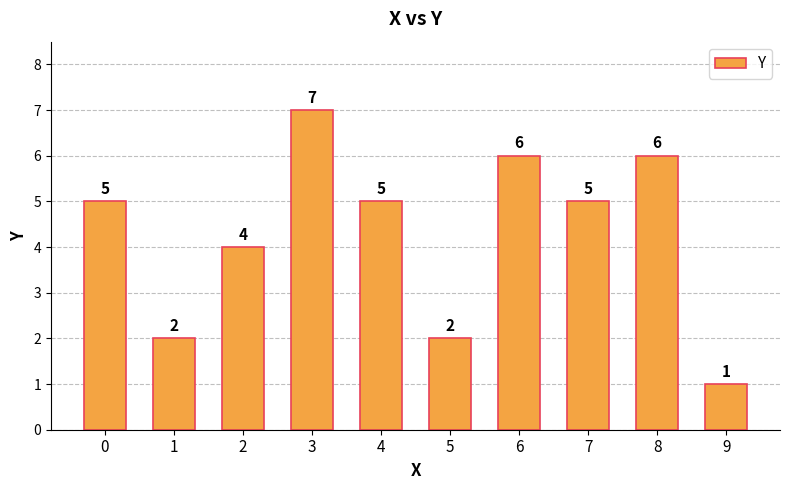

Count the number of data series in this chart.

1